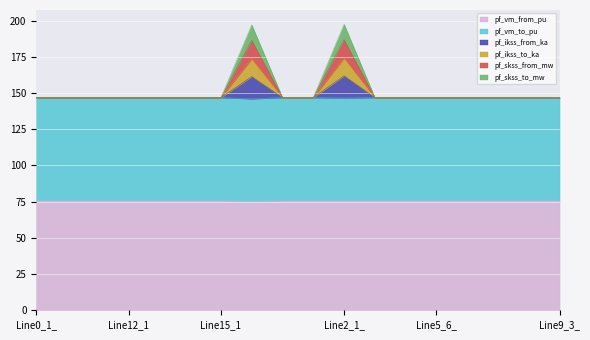

What is the minimum value for pf_vm_from_pu?

75.5